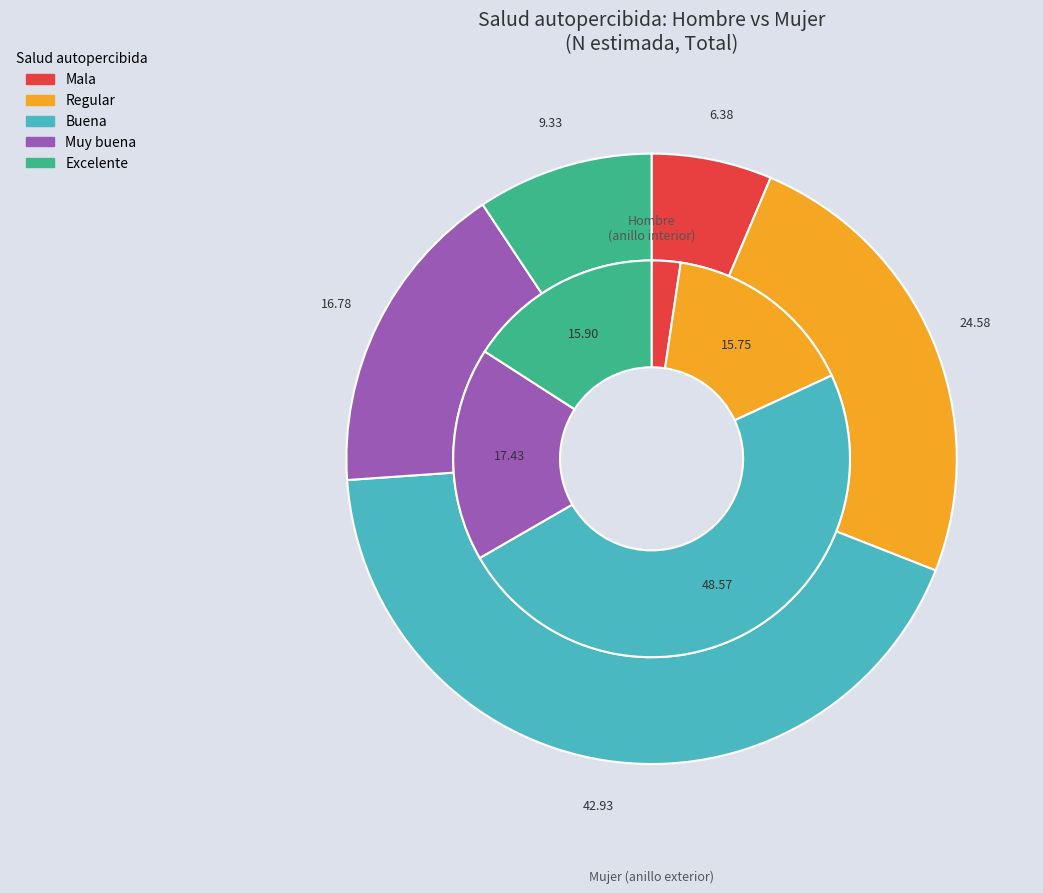

Combined, do mujer and 4 account for over 50%?

No